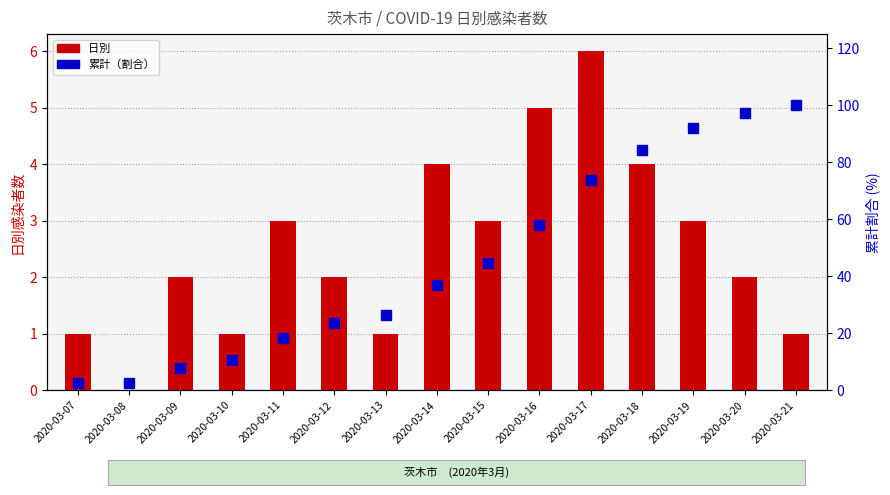

At which label is 日別 closest to 3?

2020-03-11